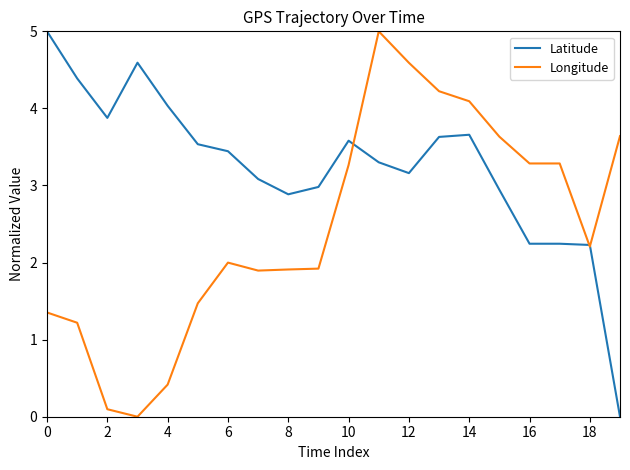

What is the greatest value displayed?

5.0